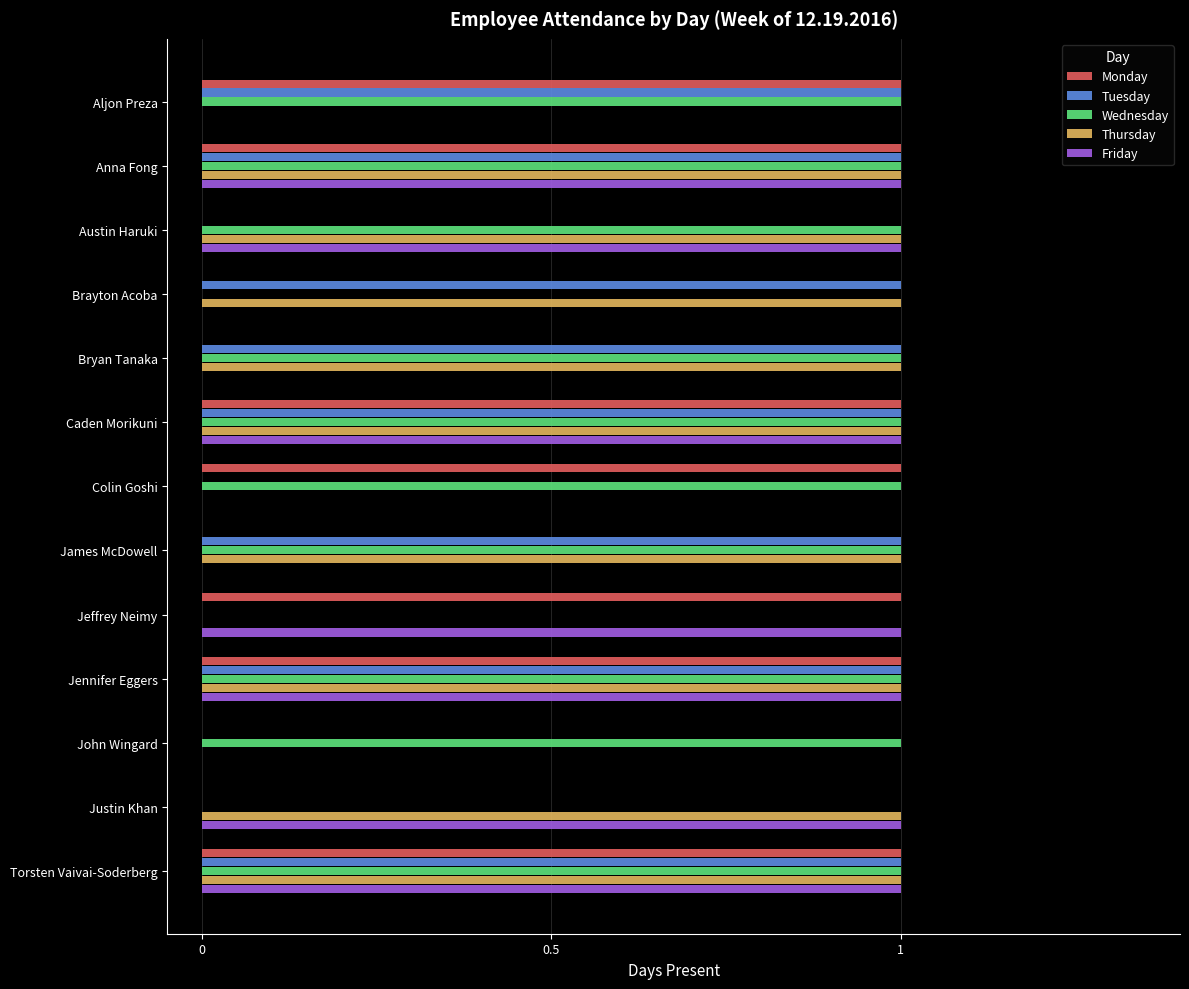

What is the sum of all Wednesday values?

10